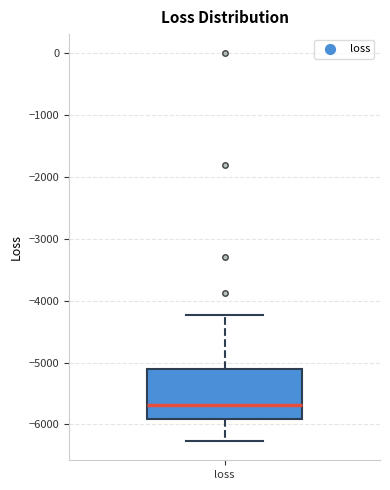

Transcribe this box plot: give where the median line is, the range the box spans, and where the two whiskers end, as read against the y-axis. The values are not printed on the chart, so give them approximately, as read against the axis.

median -5700, box -5900 to -5100, whiskers -6300 to -4200